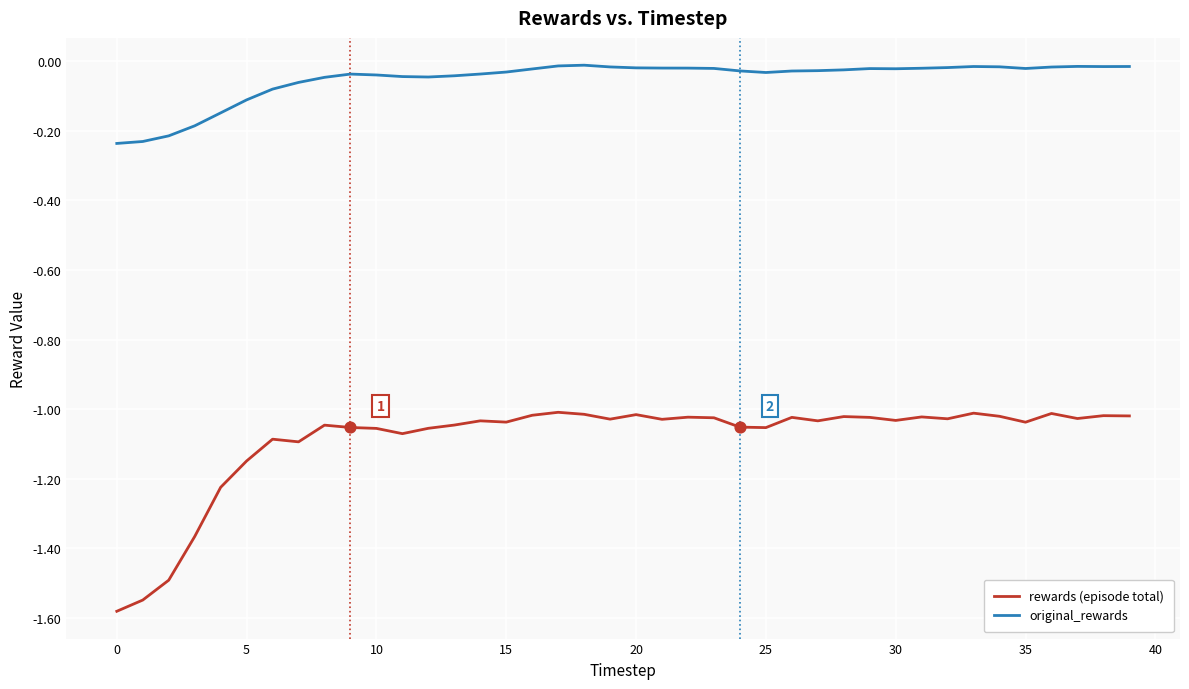

Which series has the widest spread of values?

rewards (episode total)